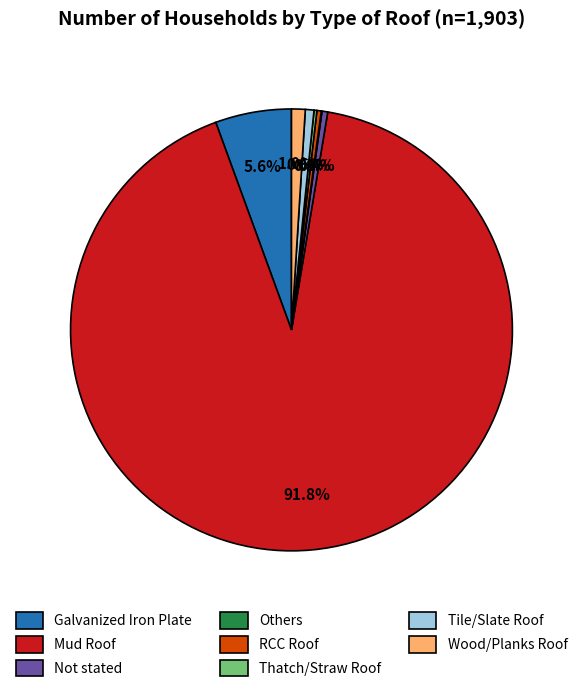

Does Mud Roof represent more than half of the total?

Yes